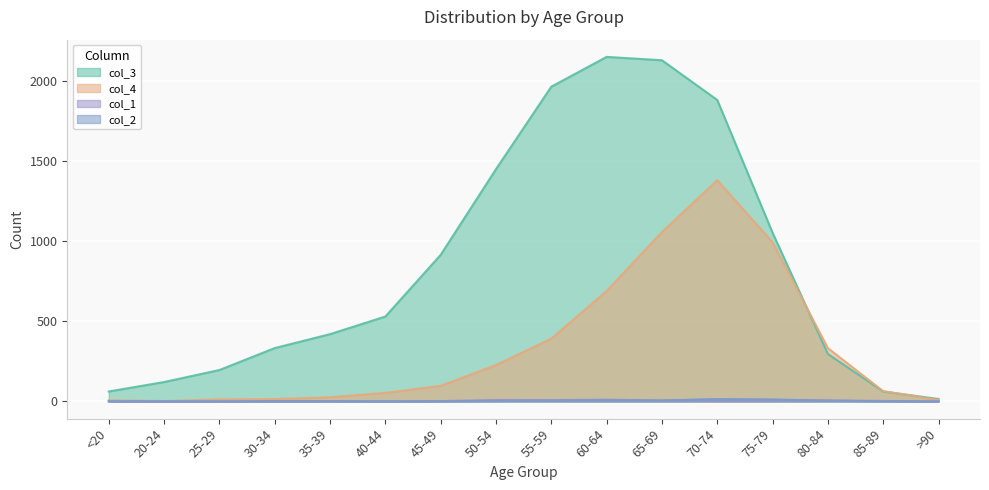

What is the approximate value of col_1 at 50-54?

9